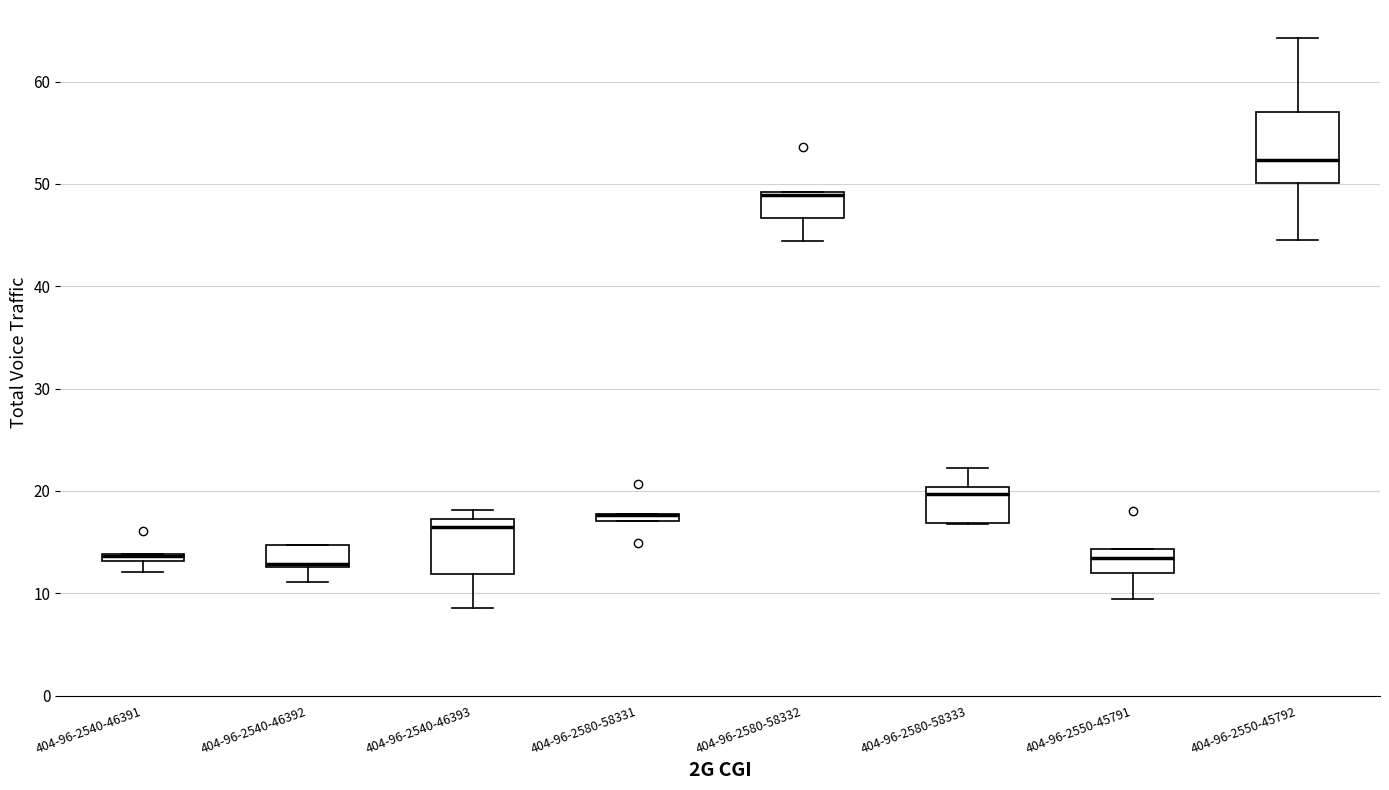

Which box is the tallest, from its lower edge to its upper edge?

404-96-2550-45792